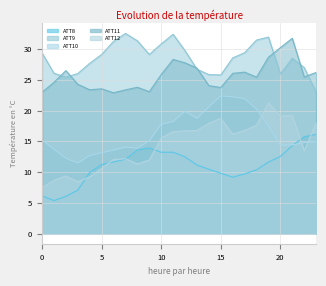

Reading right to left, list all the values displayed in this chart.

ATT8: 23=16.1	22=15.7	21=14.3	20=12.6	19=11.6	18=10.4	17=9.7	16=9.2	15=9.8	14=10.5	13=11.1	12=12.5	11=13.2	10=13.2	9=13.9	8=13.6	7=12.1	6=11.7	5=11.2	4=10.0	3=7.1	2=6.1	1=5.4	0=6.1
ATT9: 23=23.0	22=27.0	21=28.5	20=26.0	19=31.9	18=31.4	17=29.4	16=28.6	15=25.8	14=25.8	13=26.7	12=29.7	11=32.4	10=30.8	9=29.1	8=31.3	7=32.5	6=31.2	5=29.1	4=27.7	3=26.0	2=25.4	1=26.1	0=29.4
ATT10: 23=15.0	22=14.8	21=14.4	20=14.4	19=17.5	18=20.2	17=21.9	16=22.2	15=22.4	14=20.6	13=18.7	12=19.9	11=18.2	10=17.8	9=15.1	8=13.9	7=14.1	6=13.6	5=13.2	4=12.7	3=11.5	2=12.3	1=13.7	0=15.3
ATT11: 23=26.2	22=25.5	21=31.7	20=30.2	19=28.7	18=25.4	17=26.2	16=26.0	15=23.7	14=24.0	13=26.9	12=27.7	11=28.3	10=25.8	9=23.1	8=23.8	7=23.4	6=22.9	5=23.5	4=23.4	3=24.3	2=26.5	1=24.6	0=23.0
ATT12: 23=18.0	22=13.5	21=19.2	20=19.1	19=21.3	18=17.6	17=16.8	16=16.2	15=18.7	14=17.9	13=16.8	12=16.7	11=16.6	10=15.5	9=12.0	8=11.3	7=12.2	6=12.1	5=10.6	4=9.2	3=8.4	2=9.4	1=8.7	0=7.5